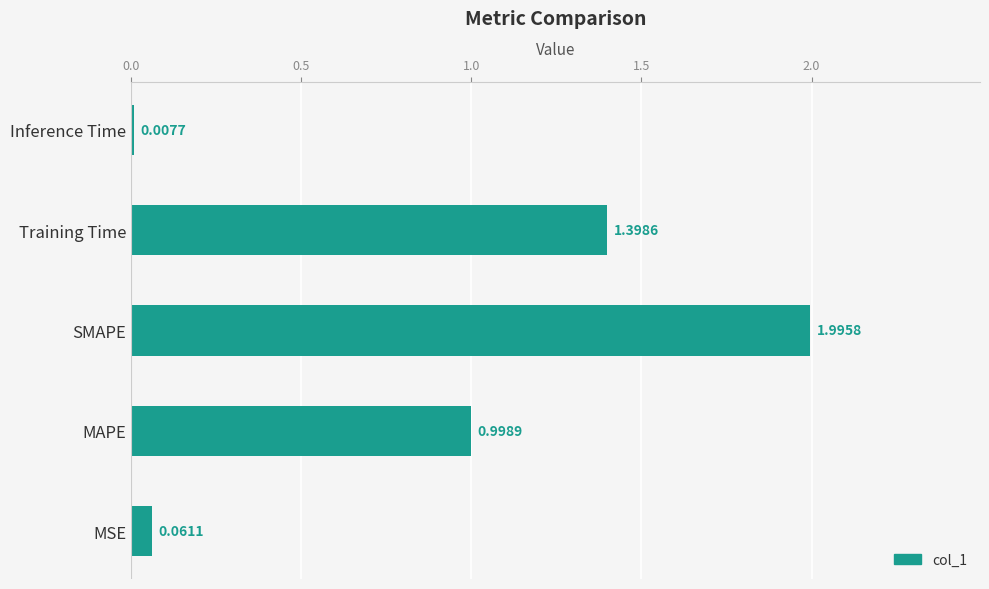

Approximately how many times larger is the value at Training Time compared to SMAPE?

0.7